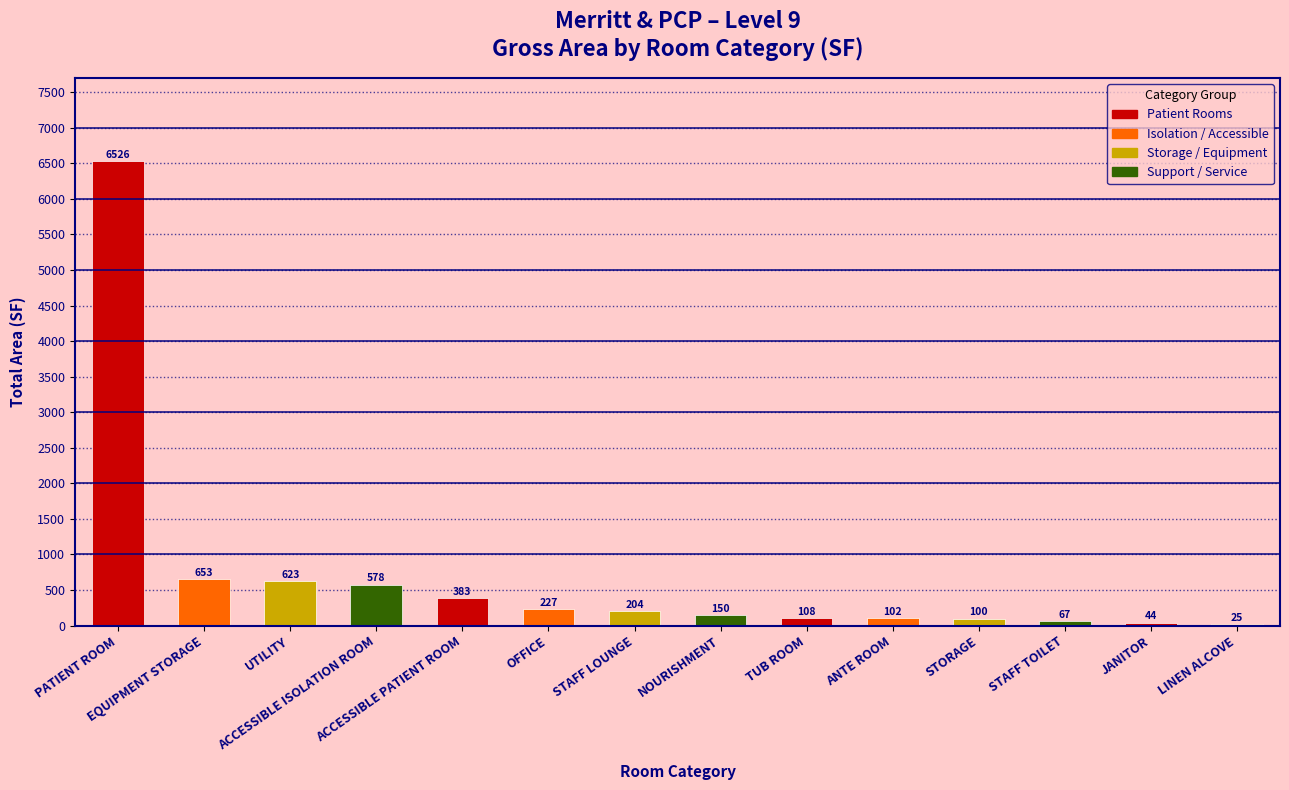

What is the minimum value shown in the chart?

25.2